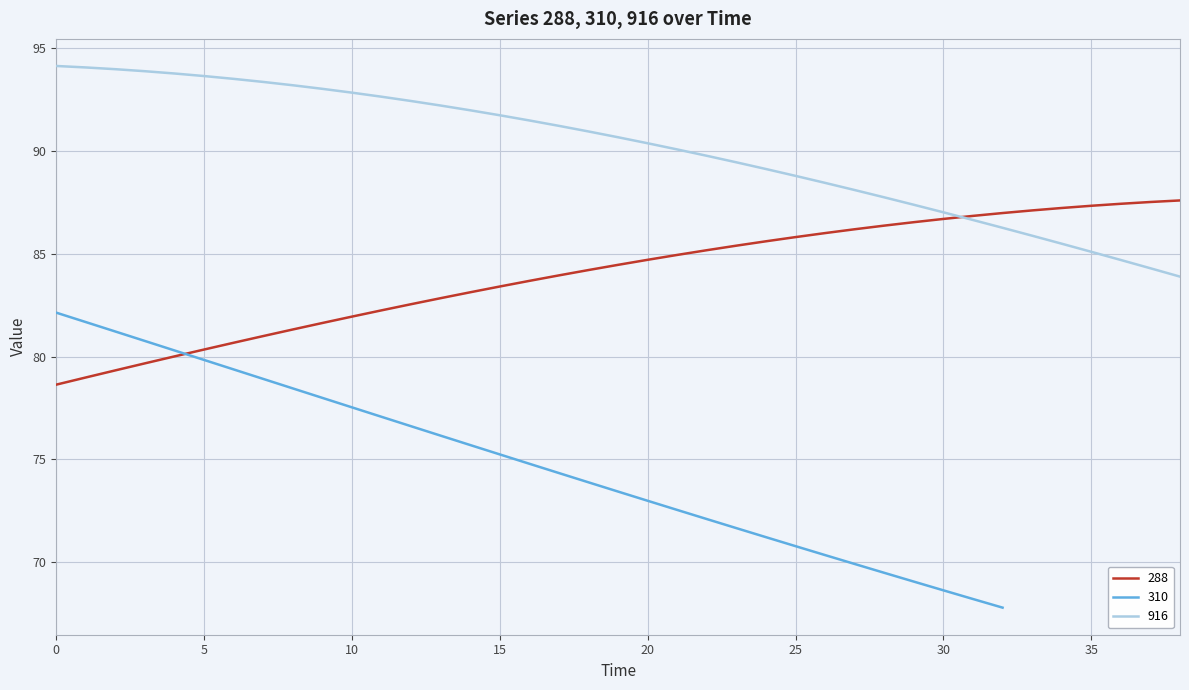

Is it true that 288 equals 51.4 at 26?

False